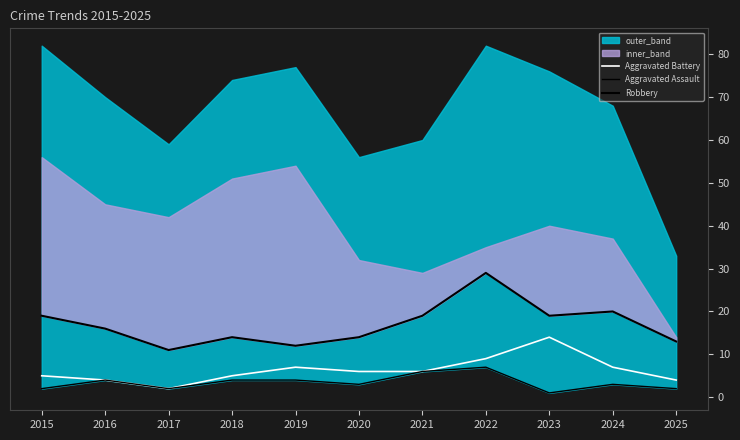

True or false: Aggravated Assault has more than 1 points higher than both neighbors.

True